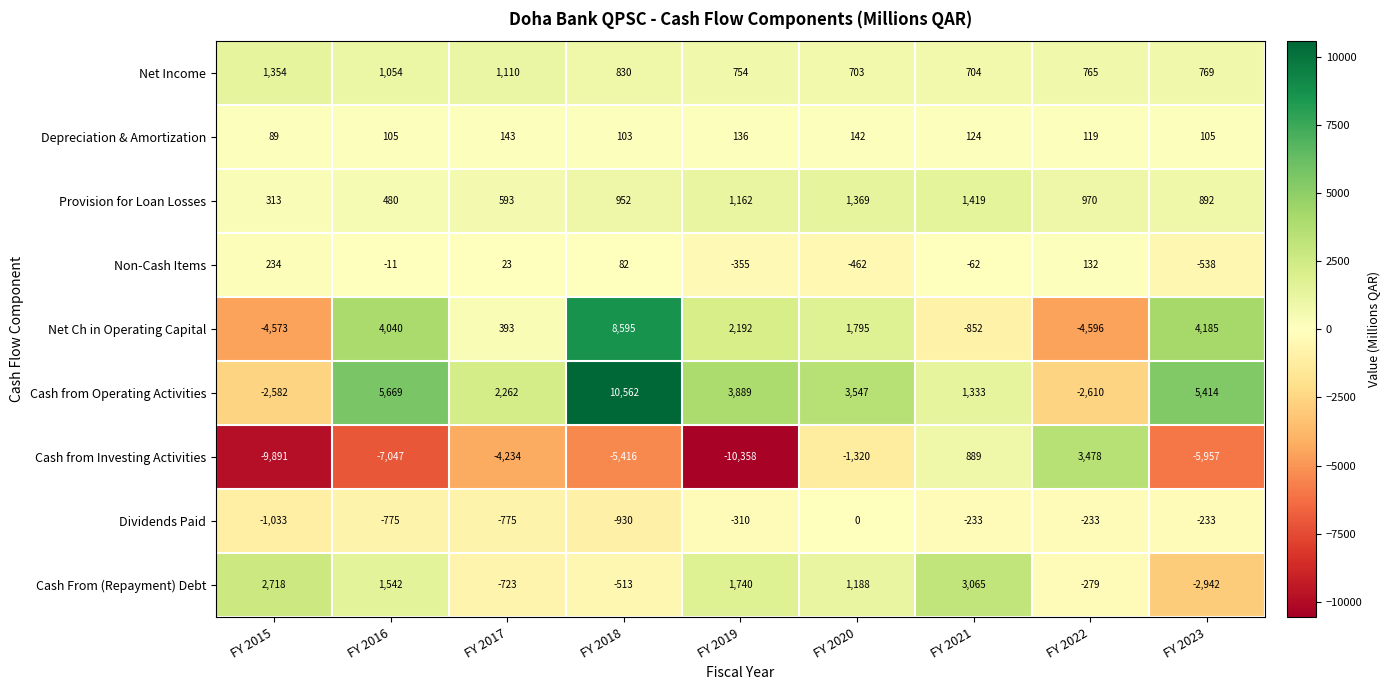

What is the sum of the Cash from Operating Activities values at FY 2022 and FY 2023?

2804